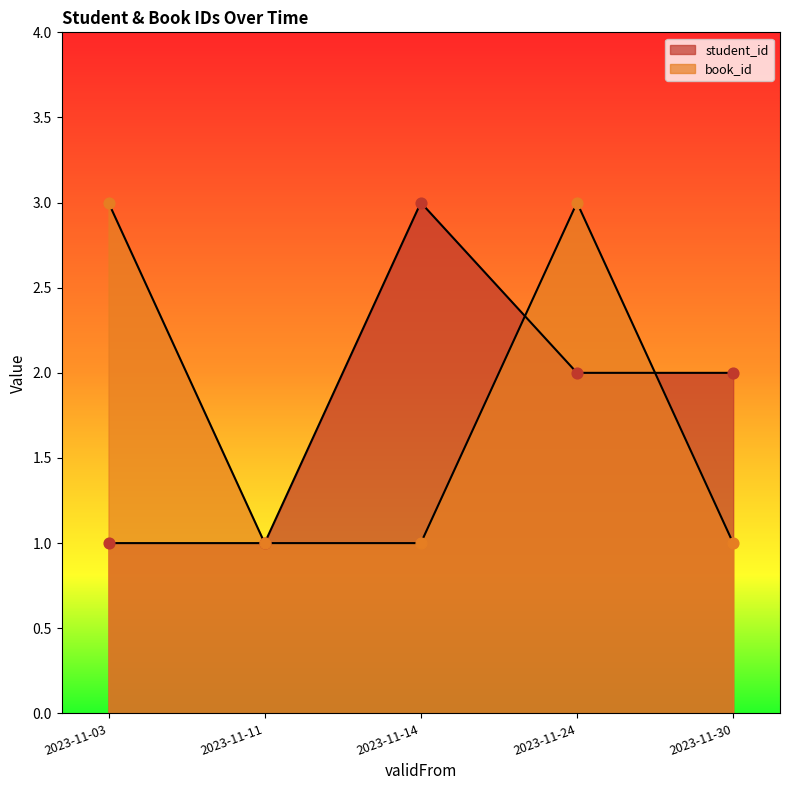

Is the value of book_id at 2023-11-03 greater than the value of student_id at 2023-11-14?

No